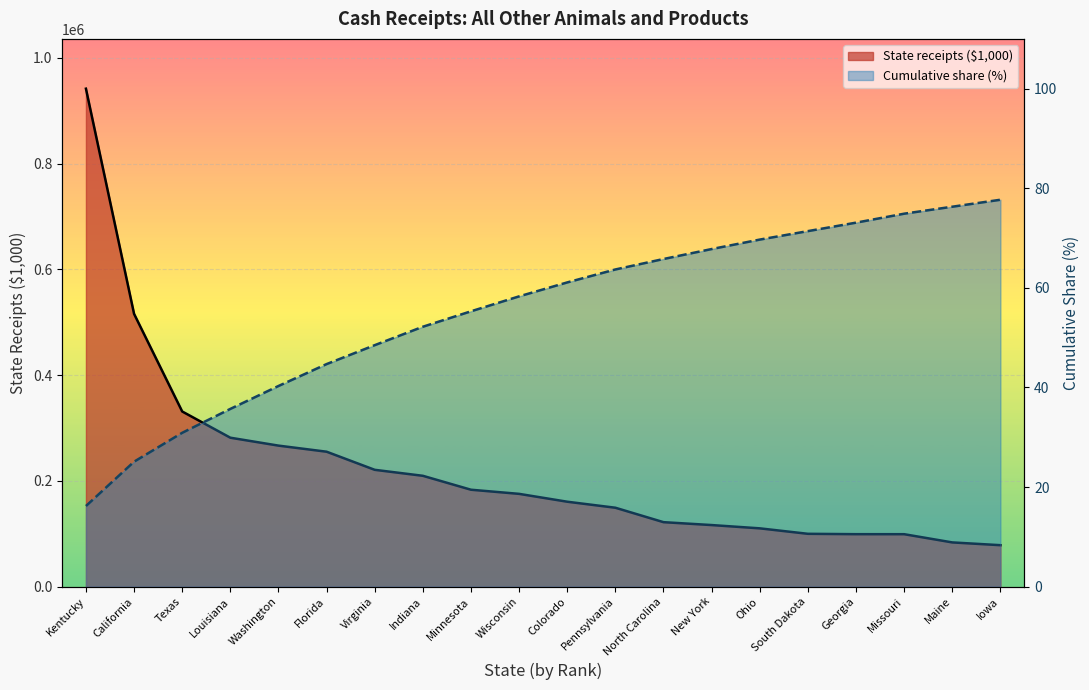

At which category is the sum across all series the highest?

Kentucky